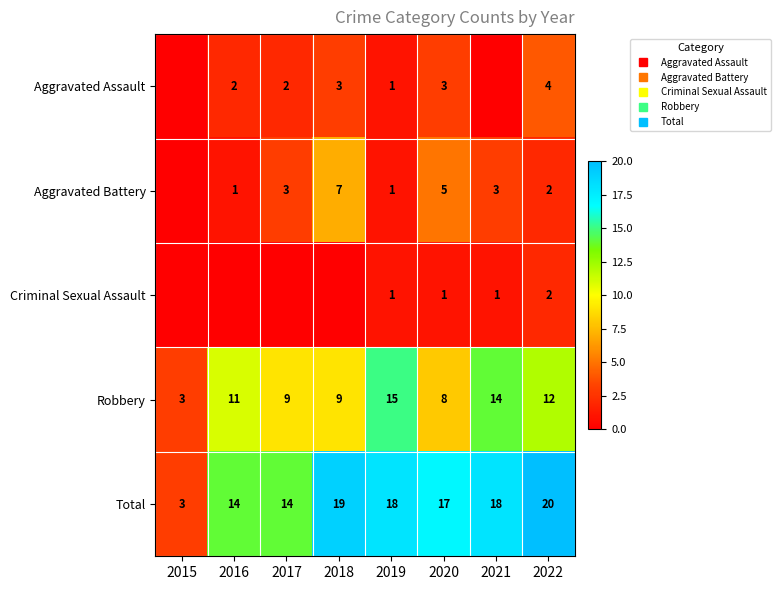

What is the minimum value for Total?

3